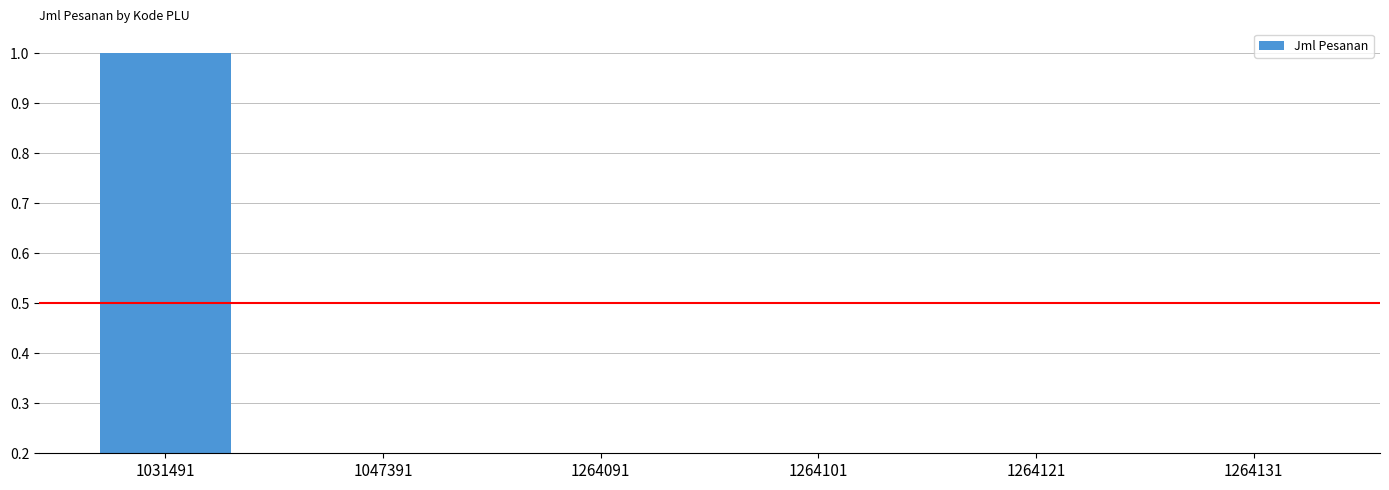

The chart shows a value of 0.0 at 1264101. True or false?

False